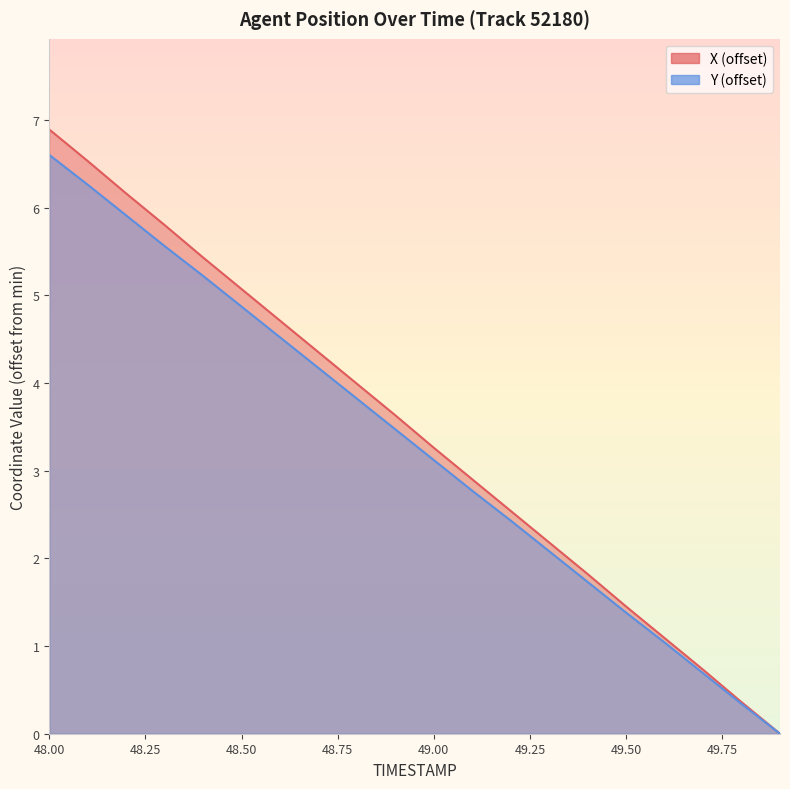

Rank the series by their maximum value, from highest to lowest.

X, Y